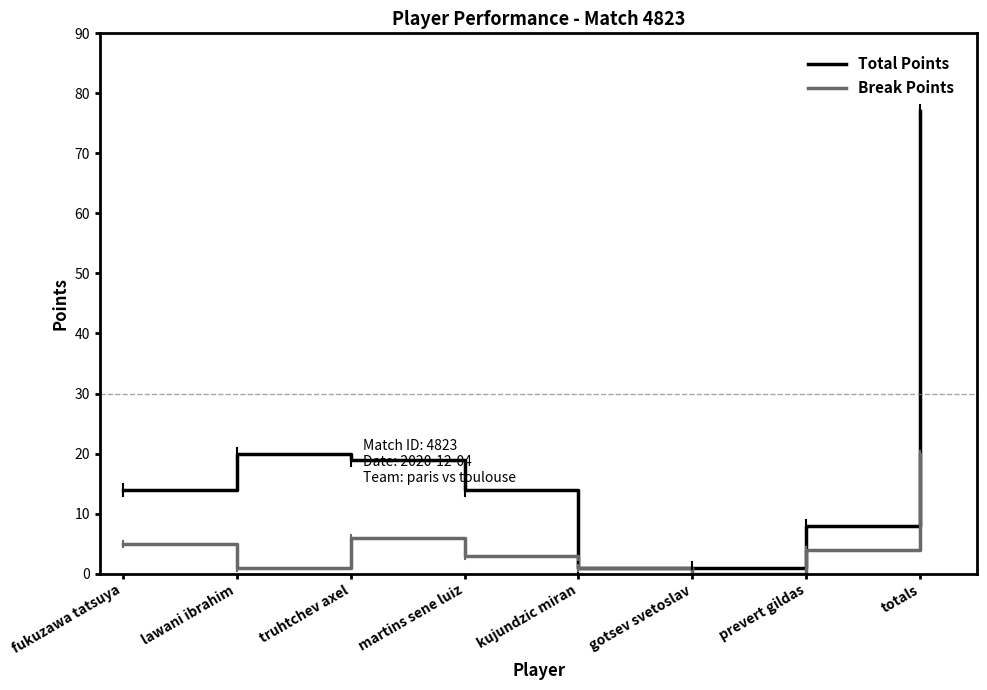

What is the spread (max minus min) of values at lawani ibrahim?

19